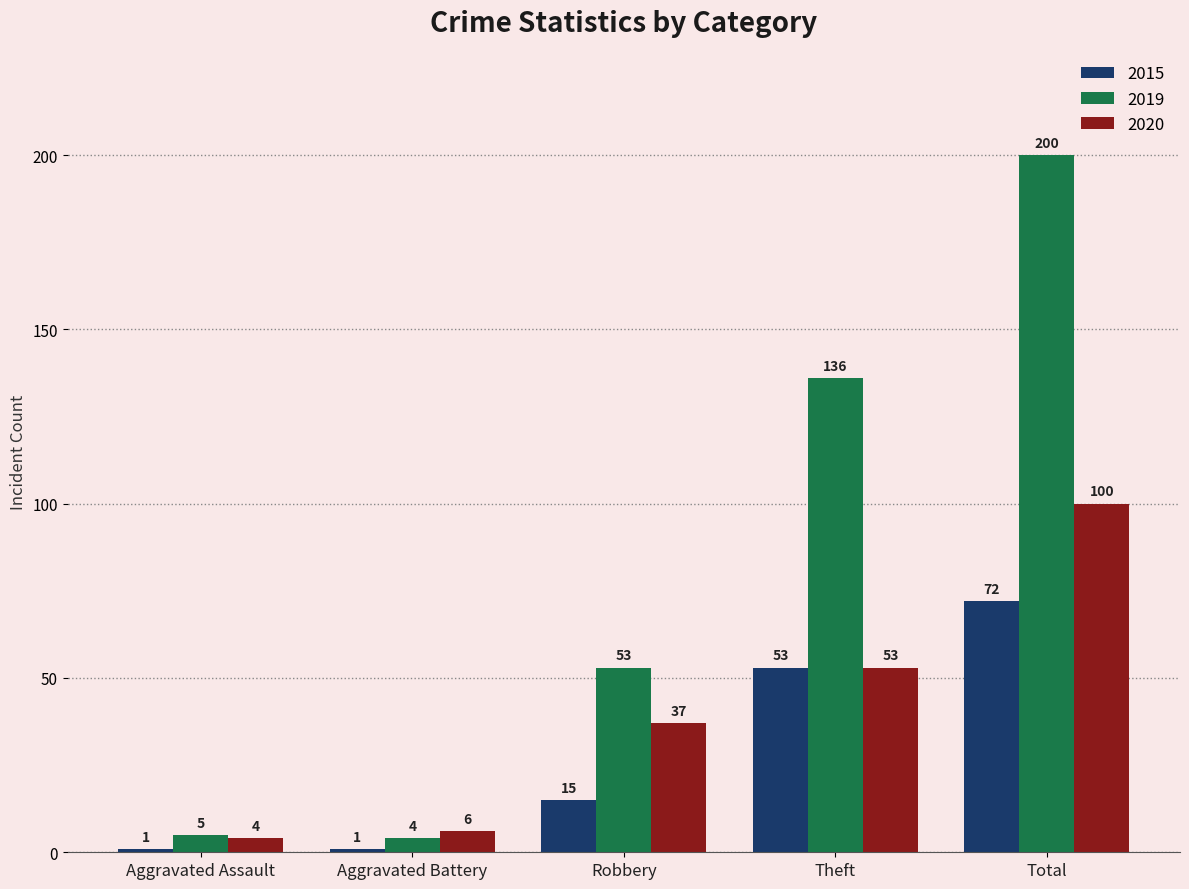

How many values in the 2019 series are below 53?

2